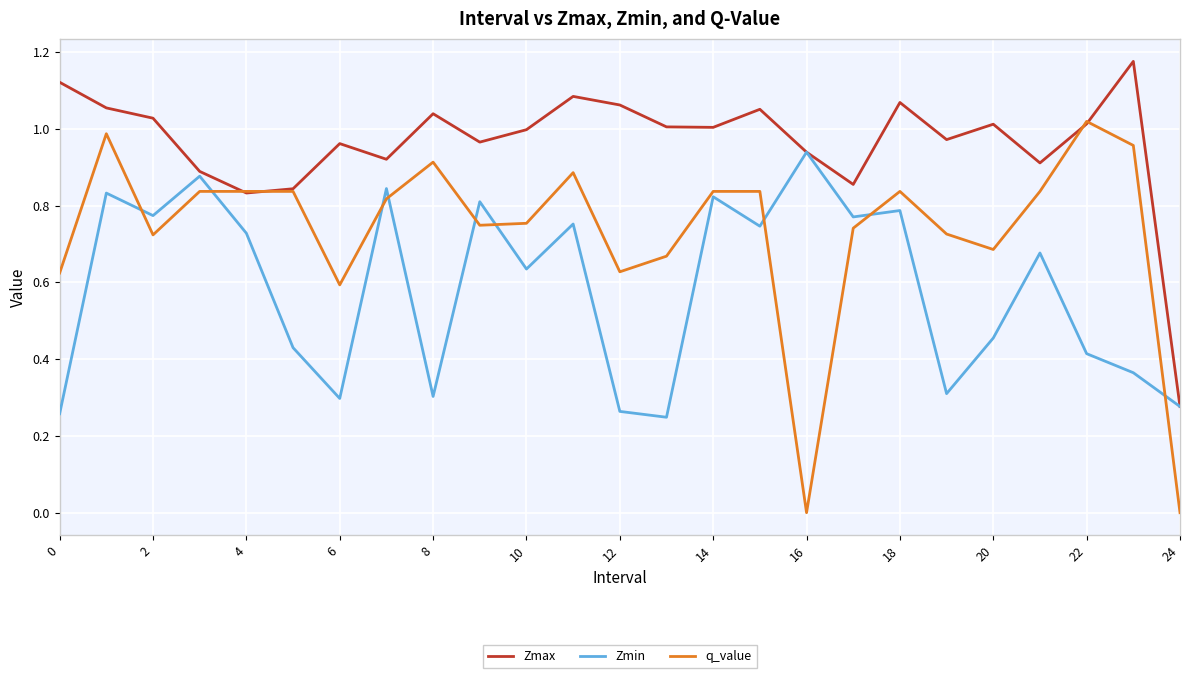

What are all the series names shown in the legend?

Zmax, Zmin, q_value